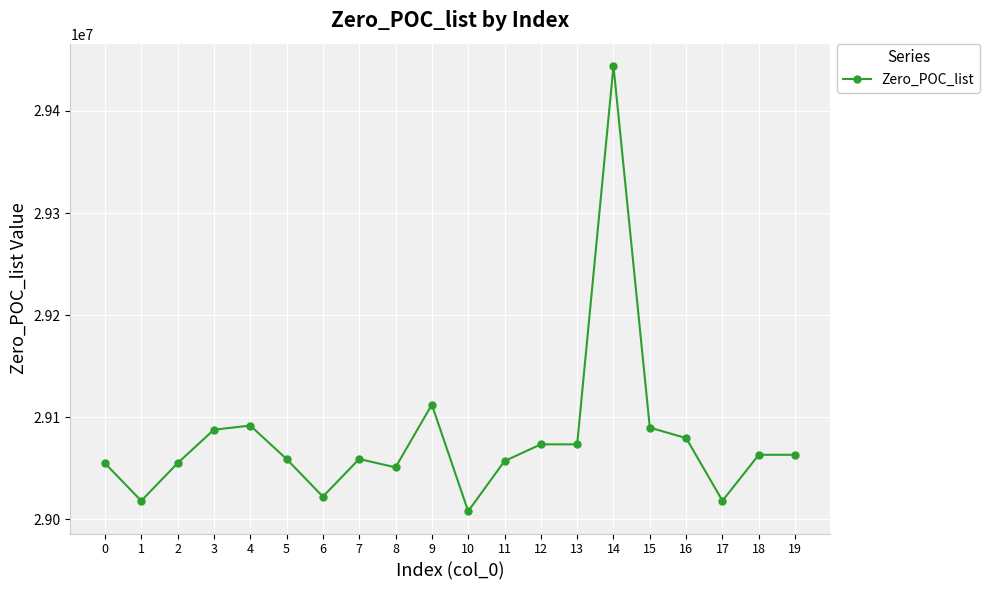

Between 6 and 5, which is larger?

5